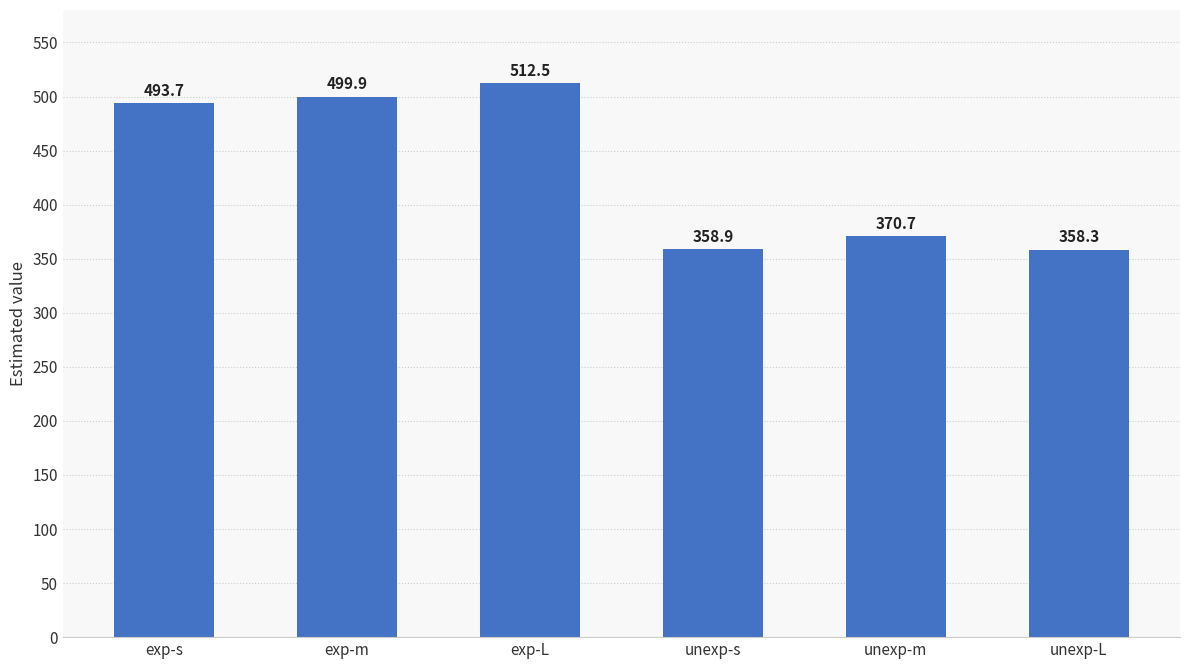

Between unexp-m and unexp-L, which is larger?

unexp-m